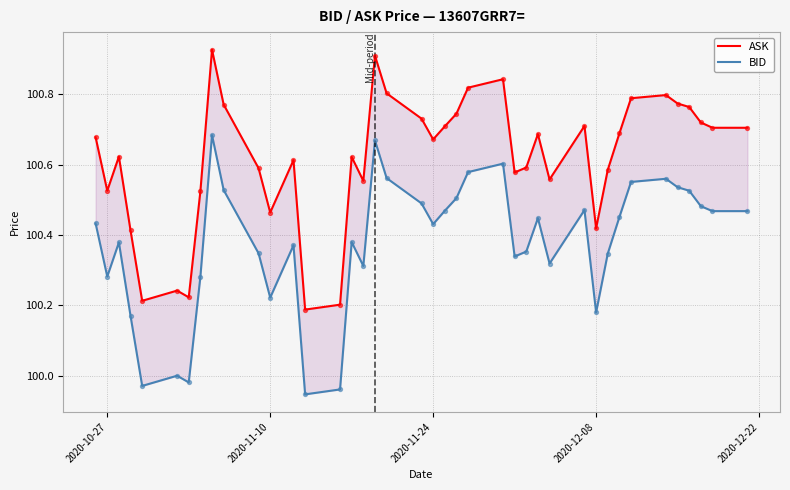

What are all the series names shown in the legend?

ASK, BID